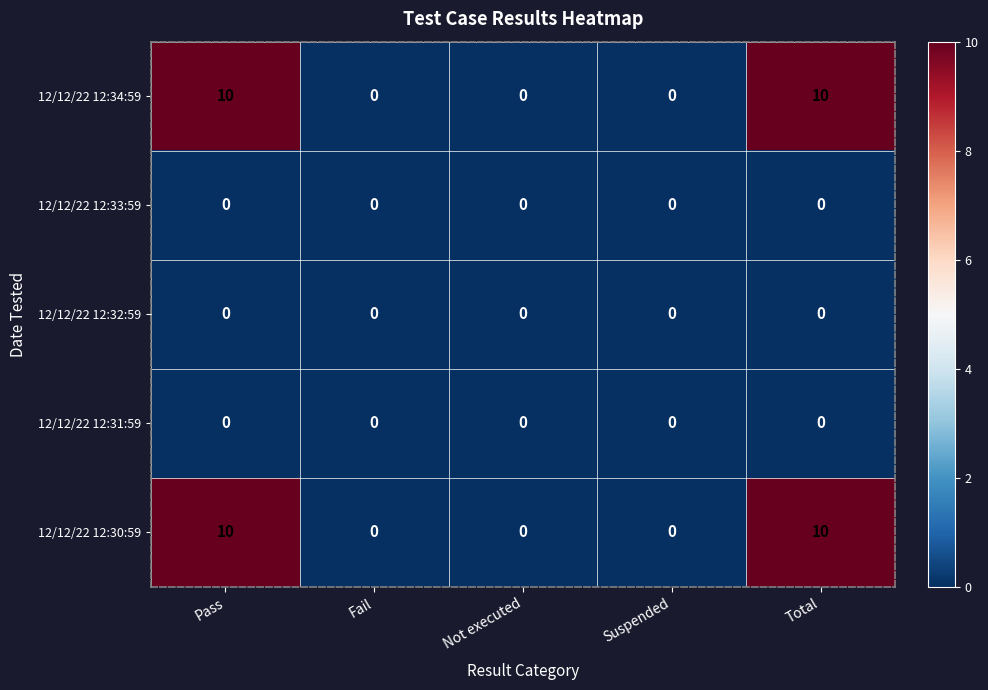

What is the spread (max minus min) of values at Total?

10